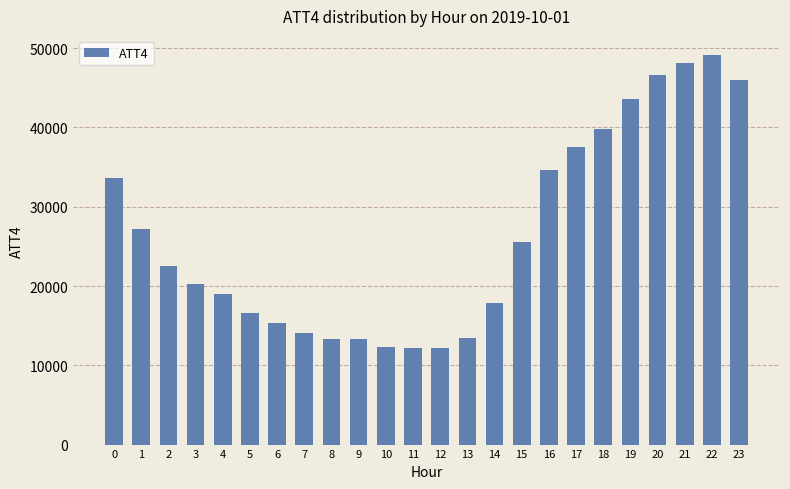

What is the smallest value displayed?

12200